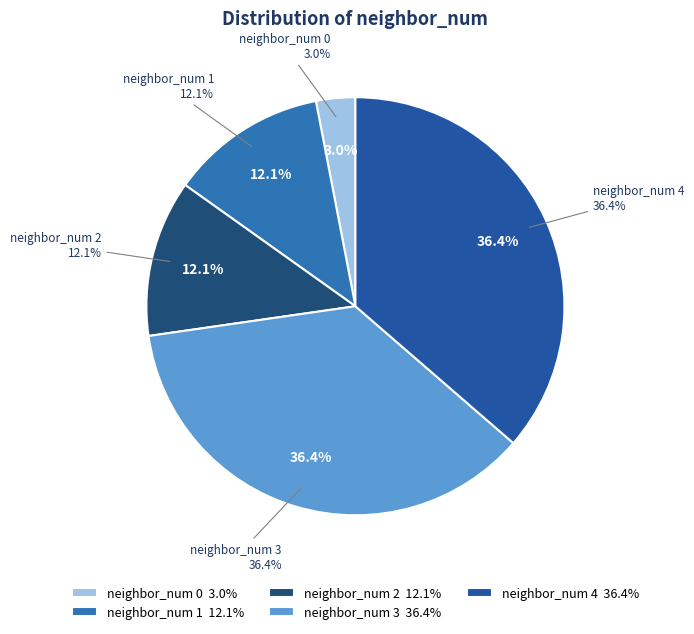

To the nearest percent, what is the difference between the neighbor_num 0 and neighbor_num 1 slice percentages?

9%